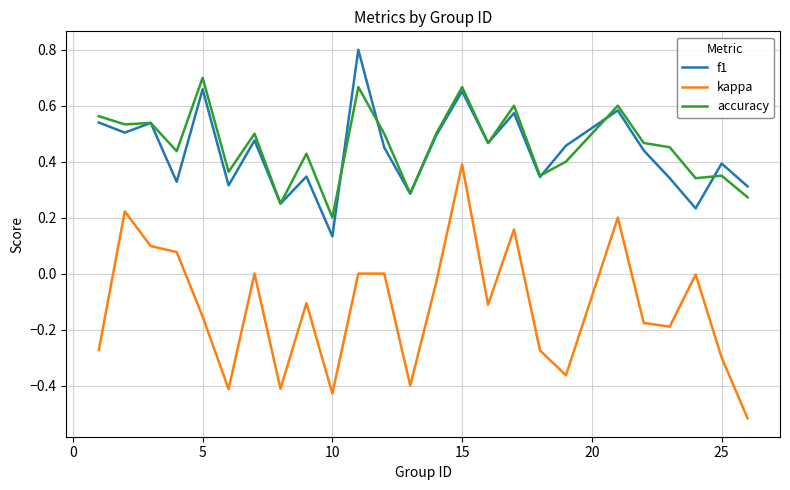

Rank the series by their maximum value, from lowest to highest.

kappa, accuracy, f1